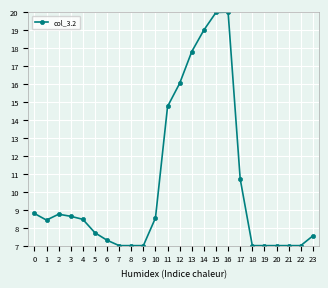

Count the number of categories in the chart.

24